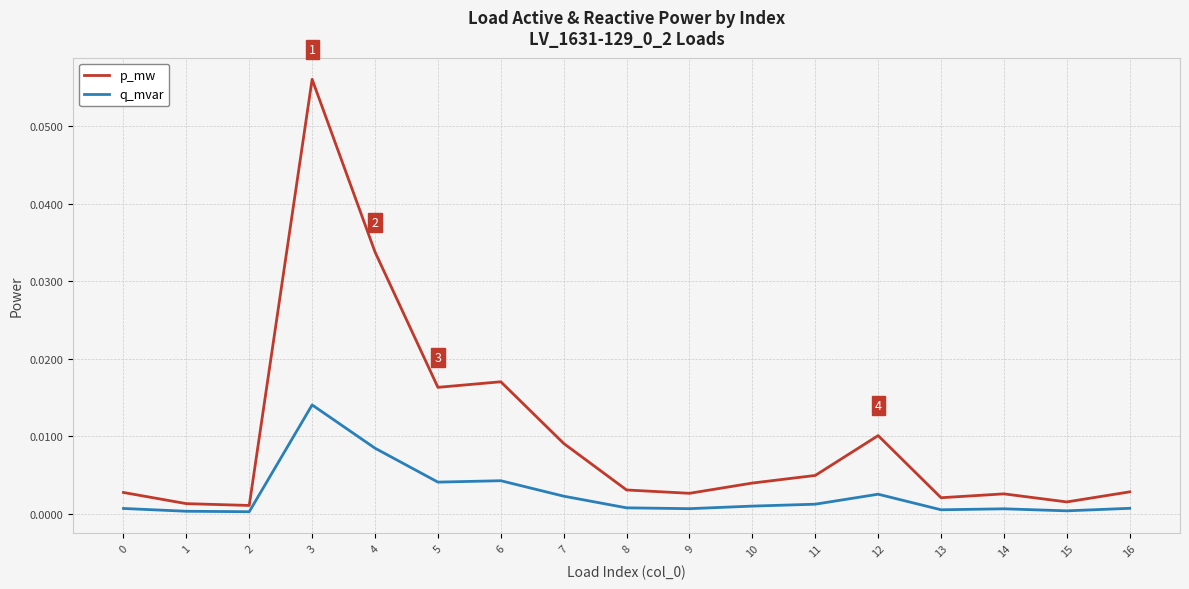

Which category has the highest value in the p_mw series?

3